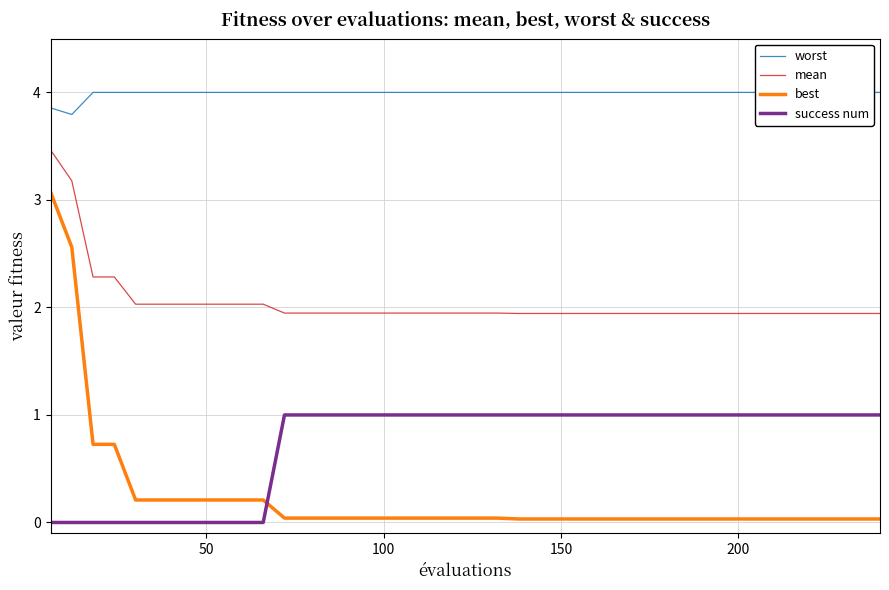

What is the sum of all mean values?

81.8